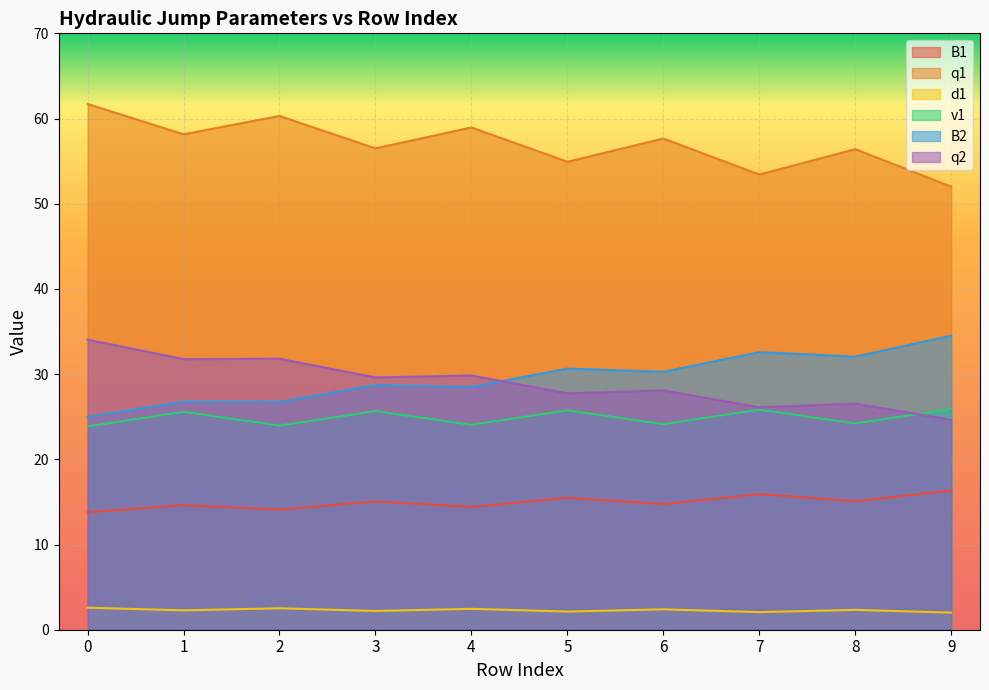

What is the value of the B1 point at the 7th from the left?

14.7